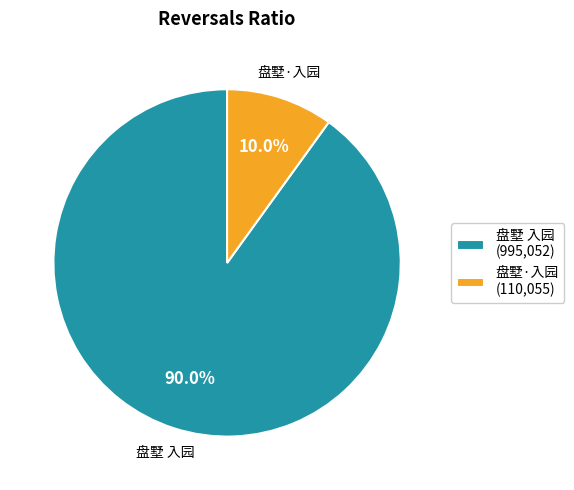

To the nearest percent, what is the difference between the largest and smallest slice percentages?

80%